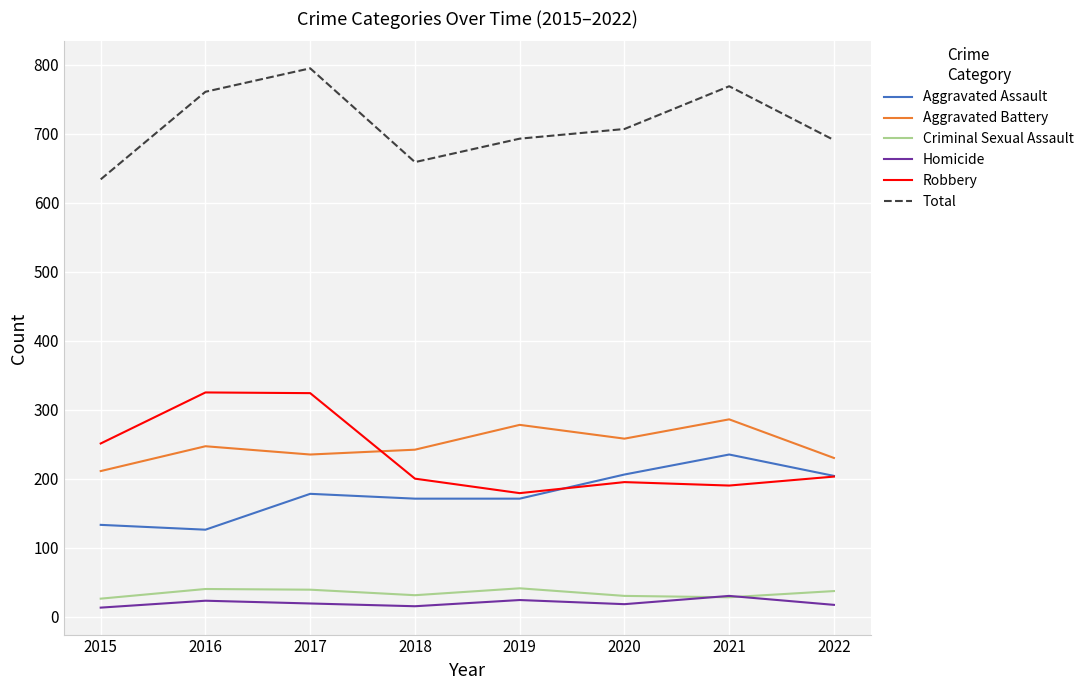

What is the spread (max minus min) of values at 2018?

644